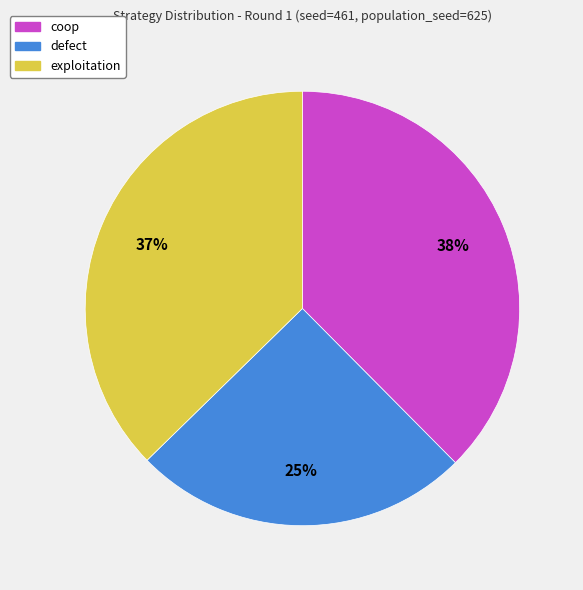

To the nearest percent, what is the combined percentage of defect and exploitation?

62%